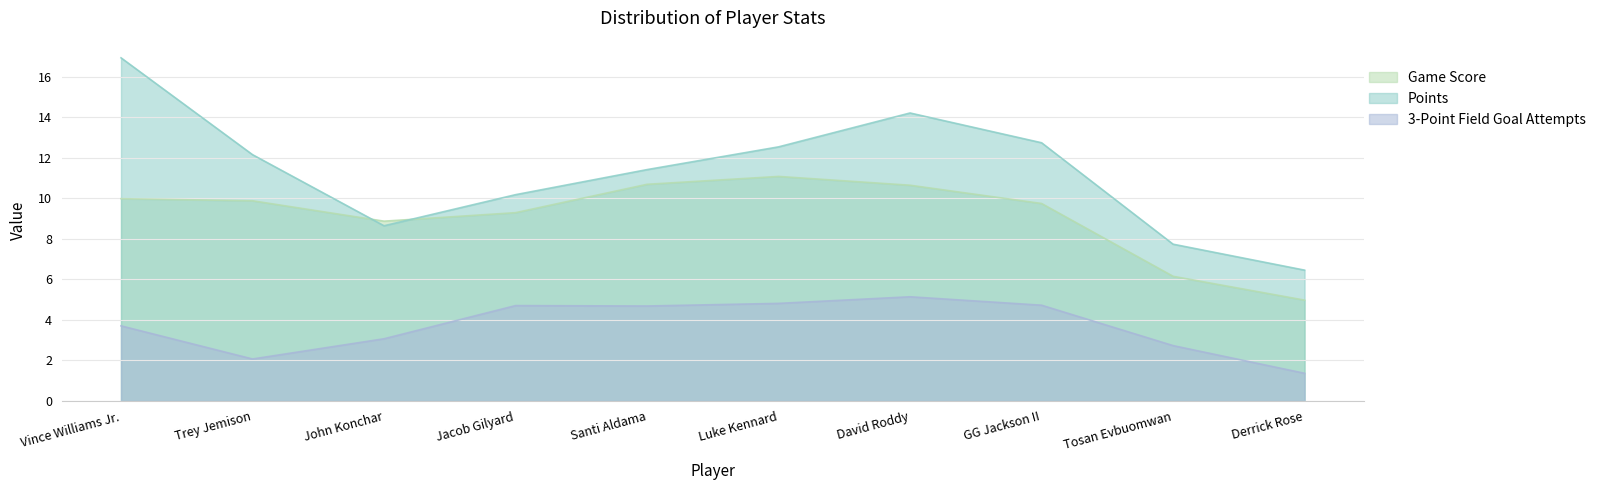

How many lines are shown in the chart?

3